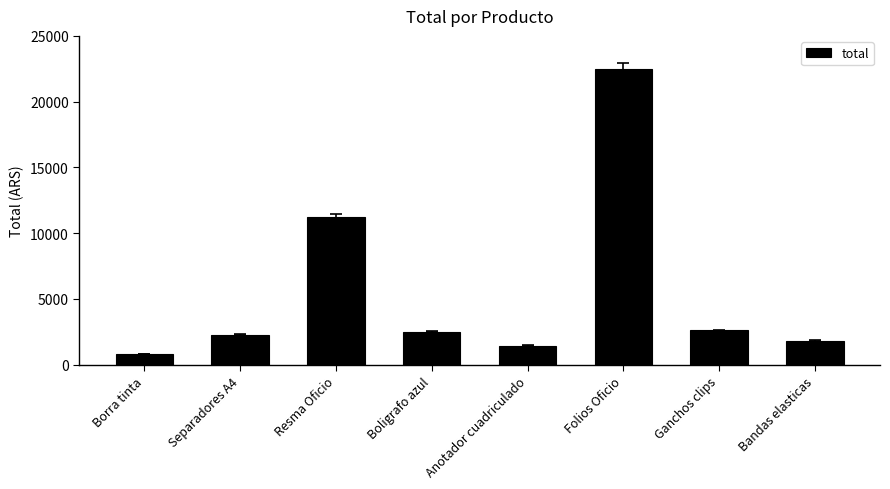

Reading left to right, list all the values displayed in this chart.

800.0	2283.0	11253.8	2500.0	1450.0	22512.5	2600.0	1800.0